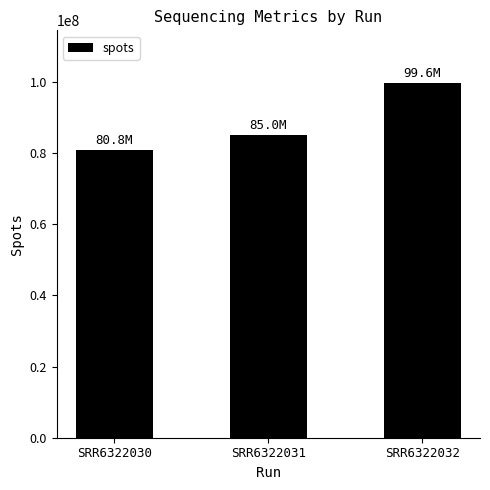

What is the sum of all values?

265335388